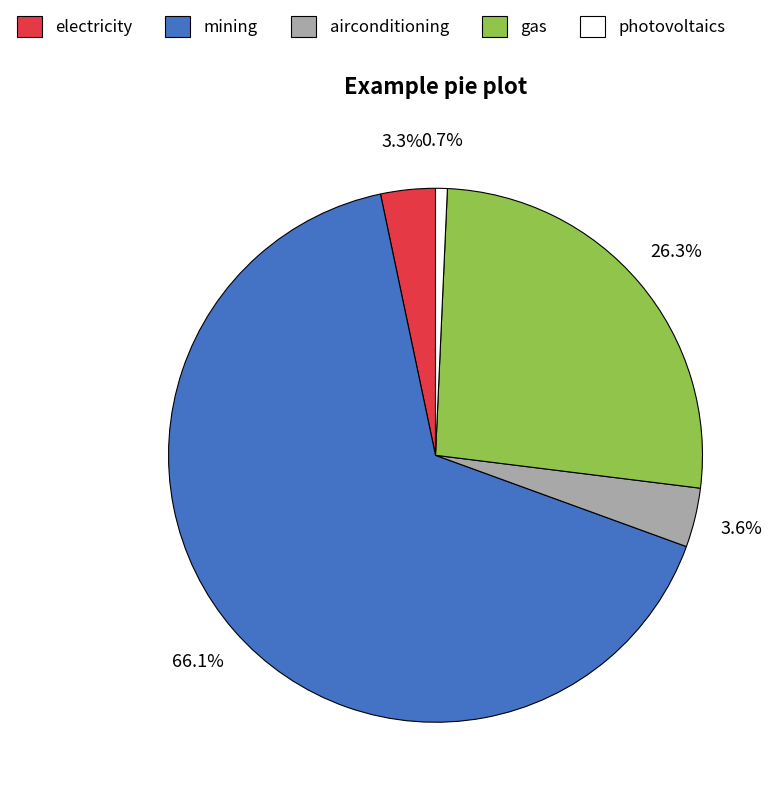

Which category has the smallest portion of the pie?

photovoltaics